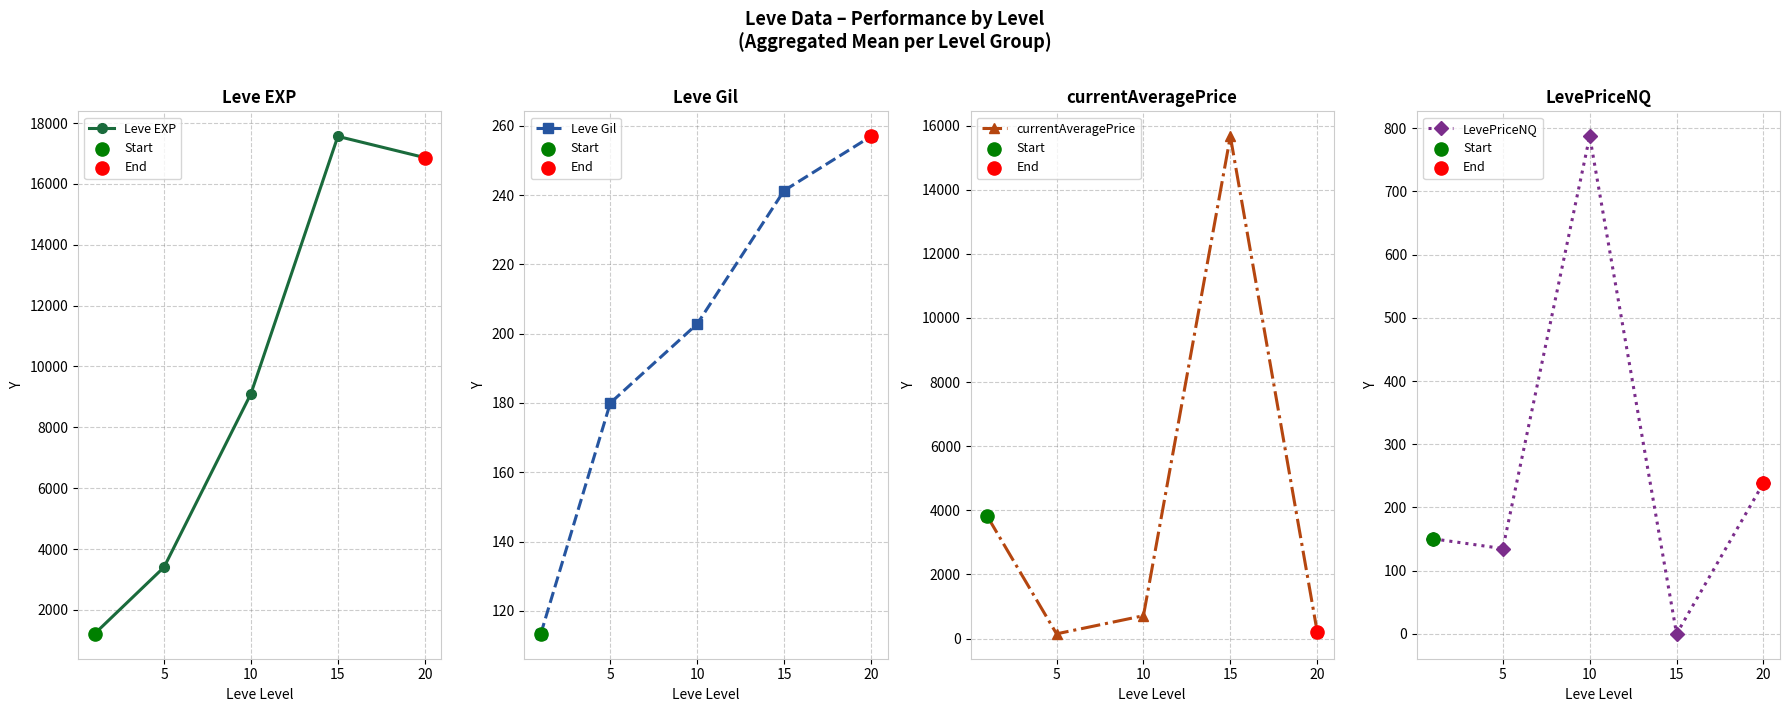

Which series has the largest Y range (max minus min)?

Leve EXP